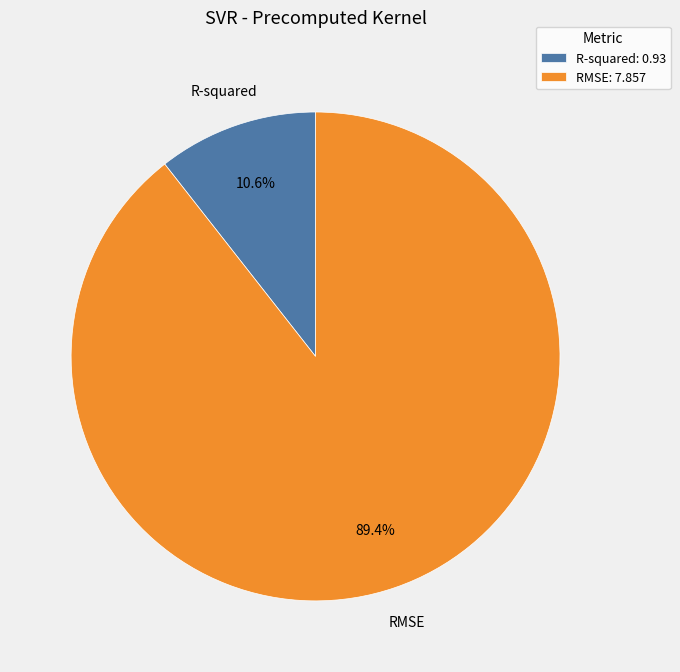

The RMSE slice represents 97% of the pie. True or false?

False